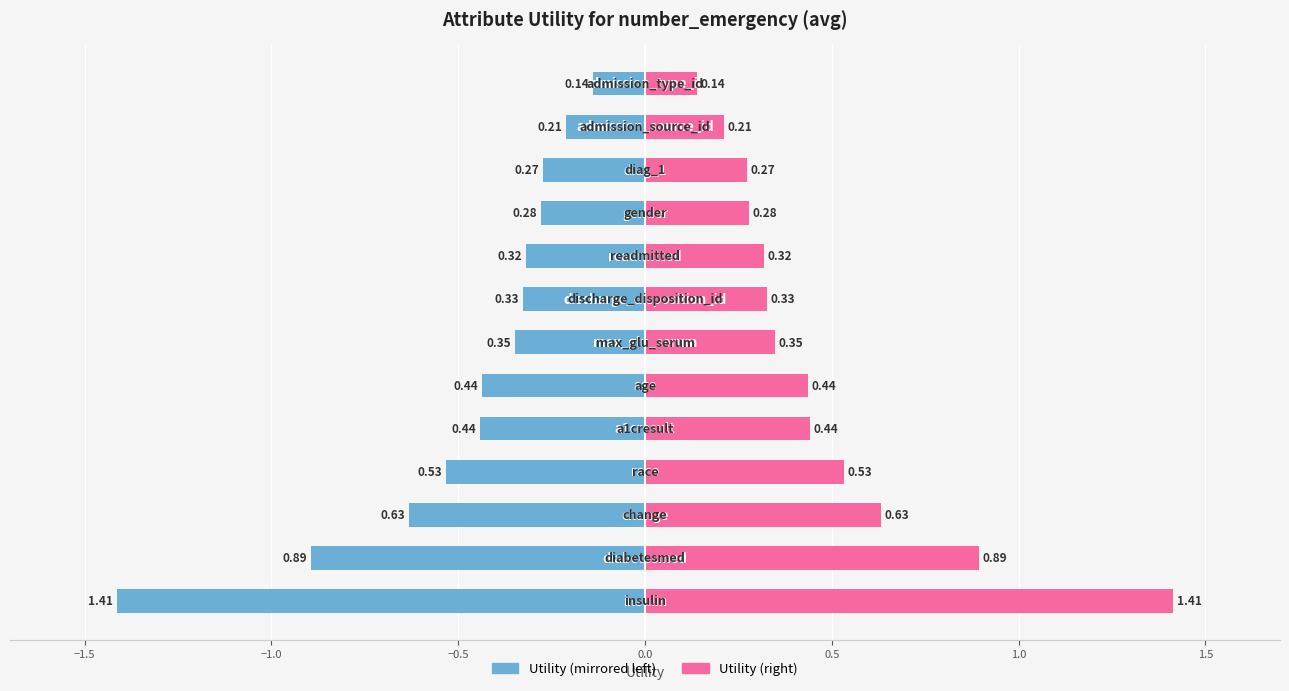

What is the difference between the maximum and second lowest values in the Utility (Left) series?

0.8